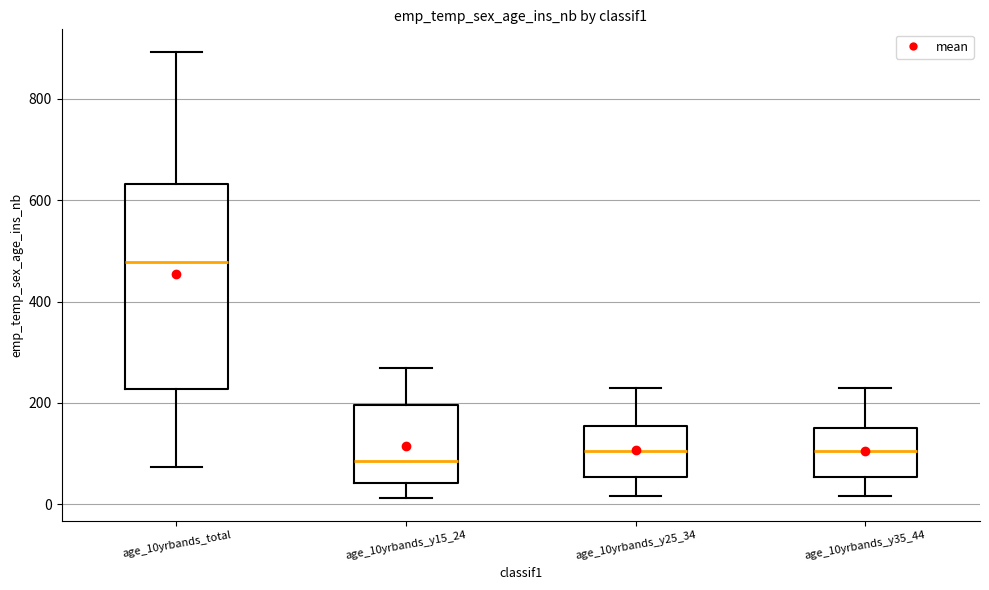

Which box is the tallest, from its lower edge to its upper edge?

age_10yrbands_total